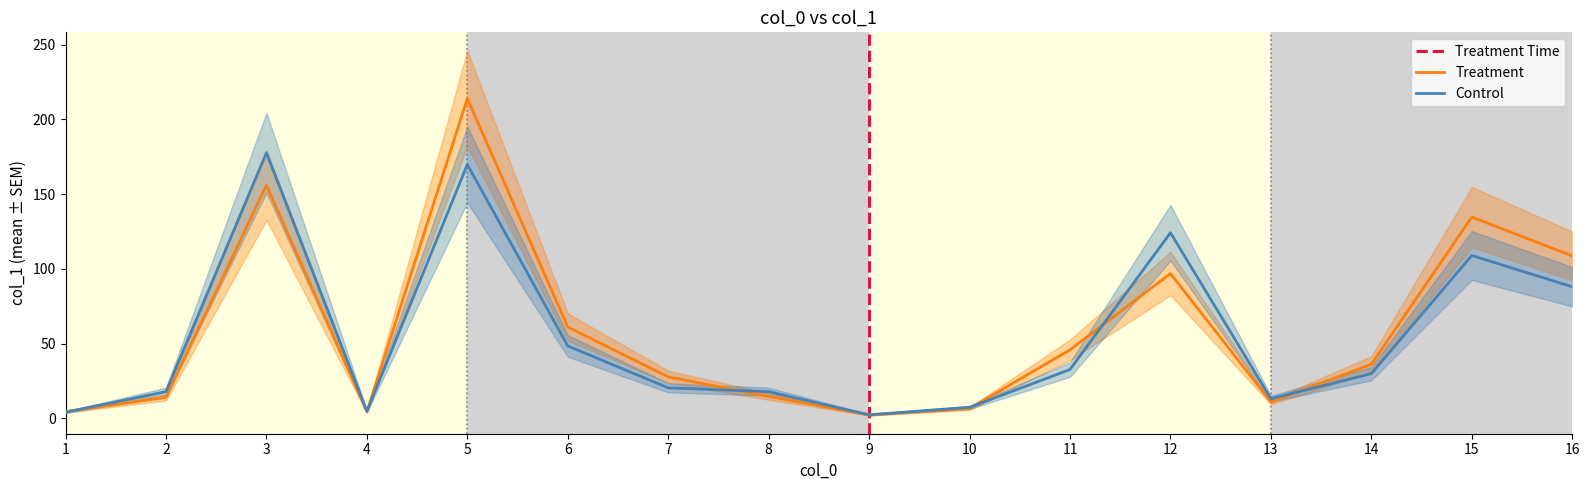

Where is the data nearest to the value 108?

16